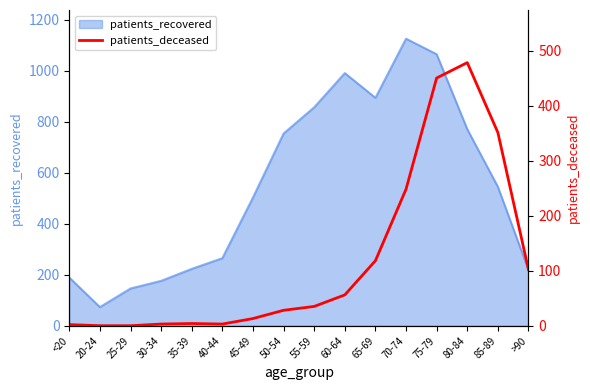

Where is patients_recovered nearest to the value 599?

85-89